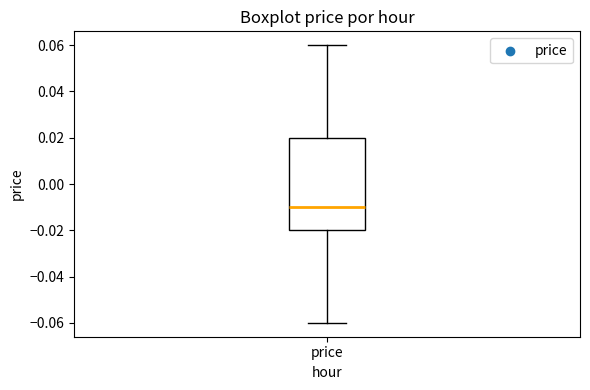

Where does the median line of the box for price sit on the y-axis? The values are not printed on the chart, so give them approximately, as read against the axis.

-0.01